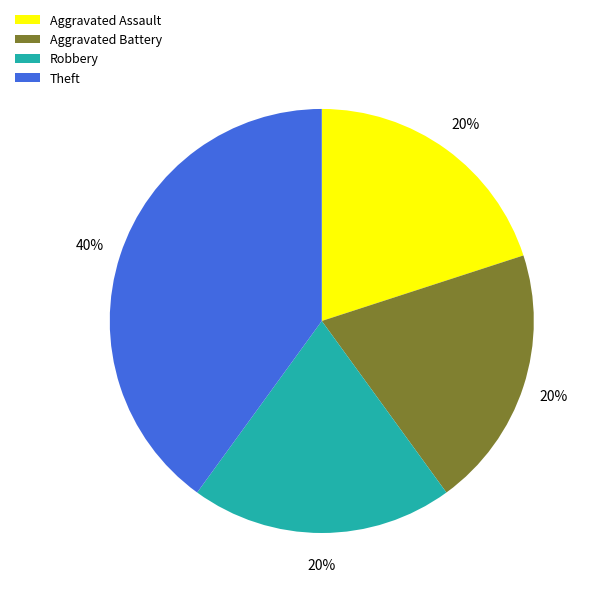

What is the largest slice in the pie chart?

Theft